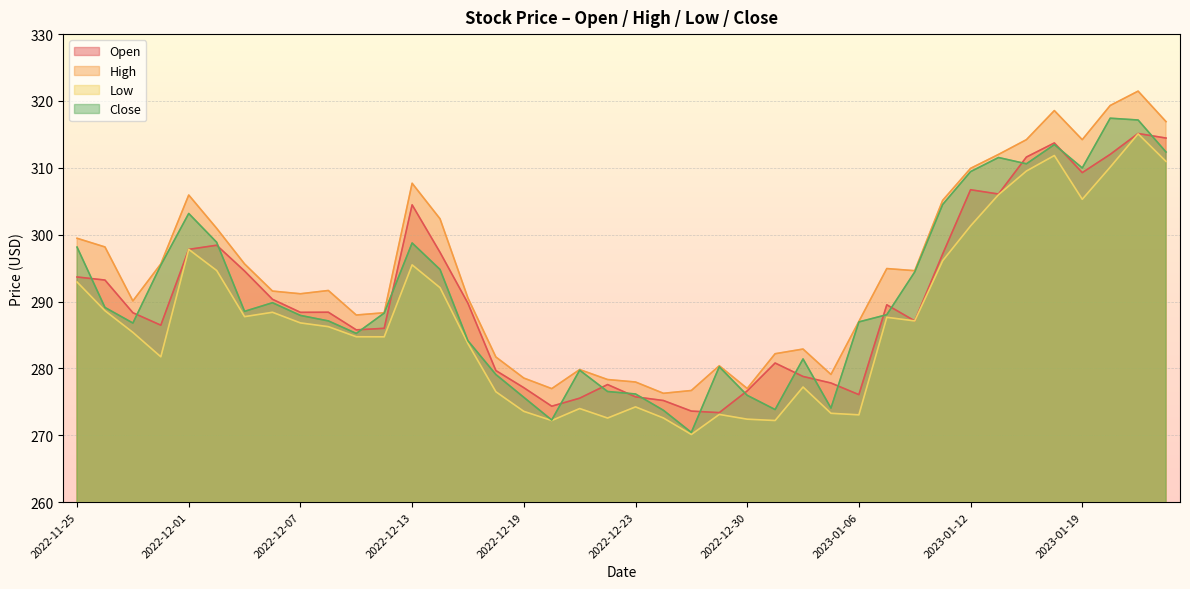

At which category does High reach its first local valley?

2022-11-29